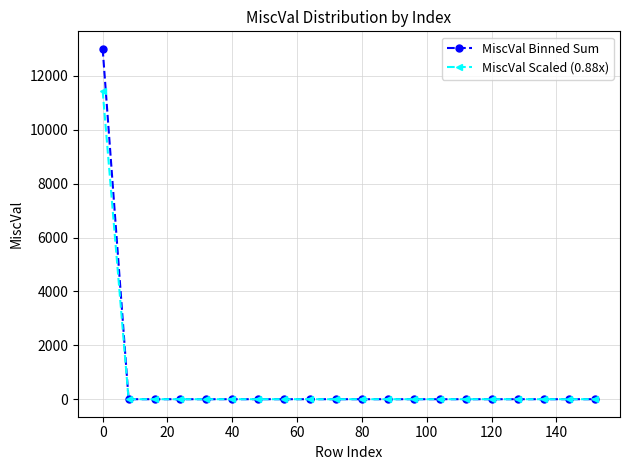

Rank the series by their maximum value, from highest to lowest.

MiscVal Binned Sum, MiscVal Scaled (0.88x)